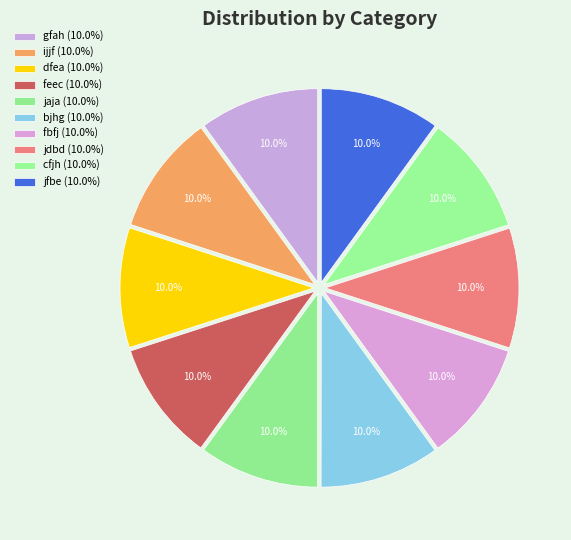

What is the total percentage of dfea and fbfj?

20.0%